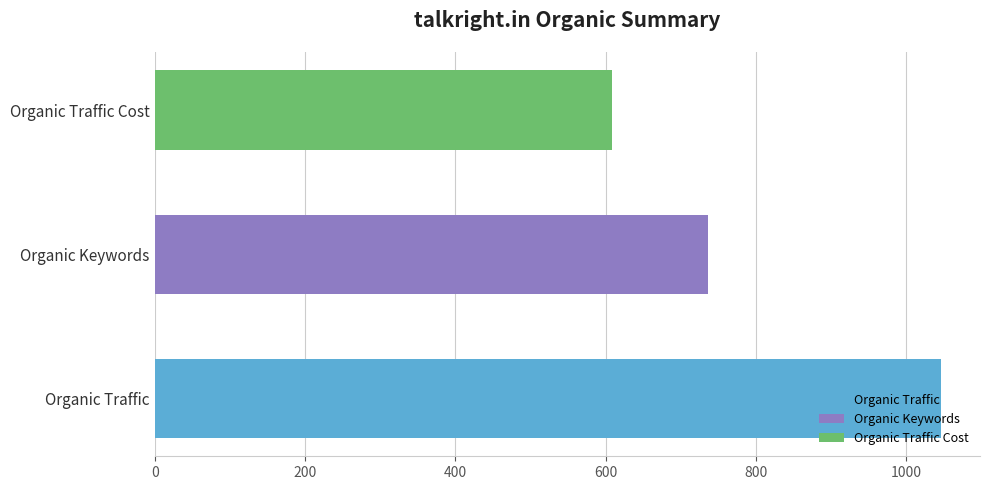

Rank the series by their average value, from lowest to highest.

Organic Traffic Cost, Organic Keywords, Organic Traffic